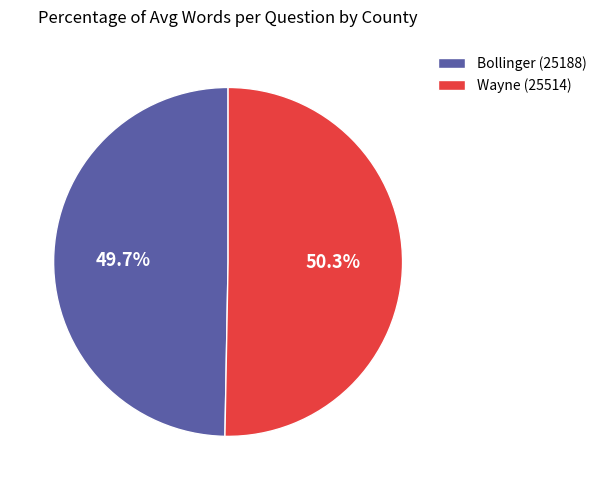

Rank the categories by value from highest to lowest.

Wayne (25514), Bollinger (25188)